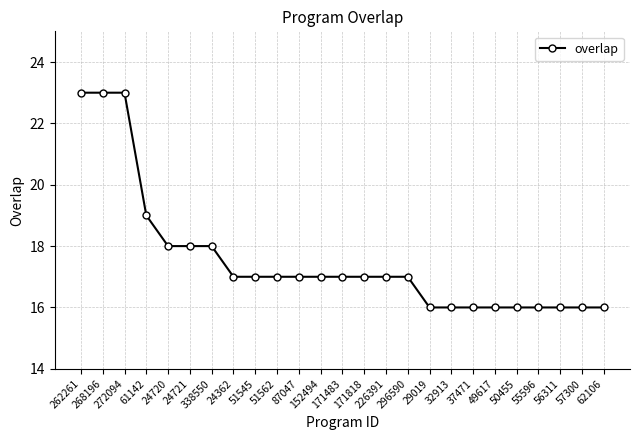

Reading left to right, transcribe all the data shown in this chart.

23	23	23	19	18	18	18	17	17	17	17	17	17	17	17	17	16	16	16	16	16	16	16	16	16